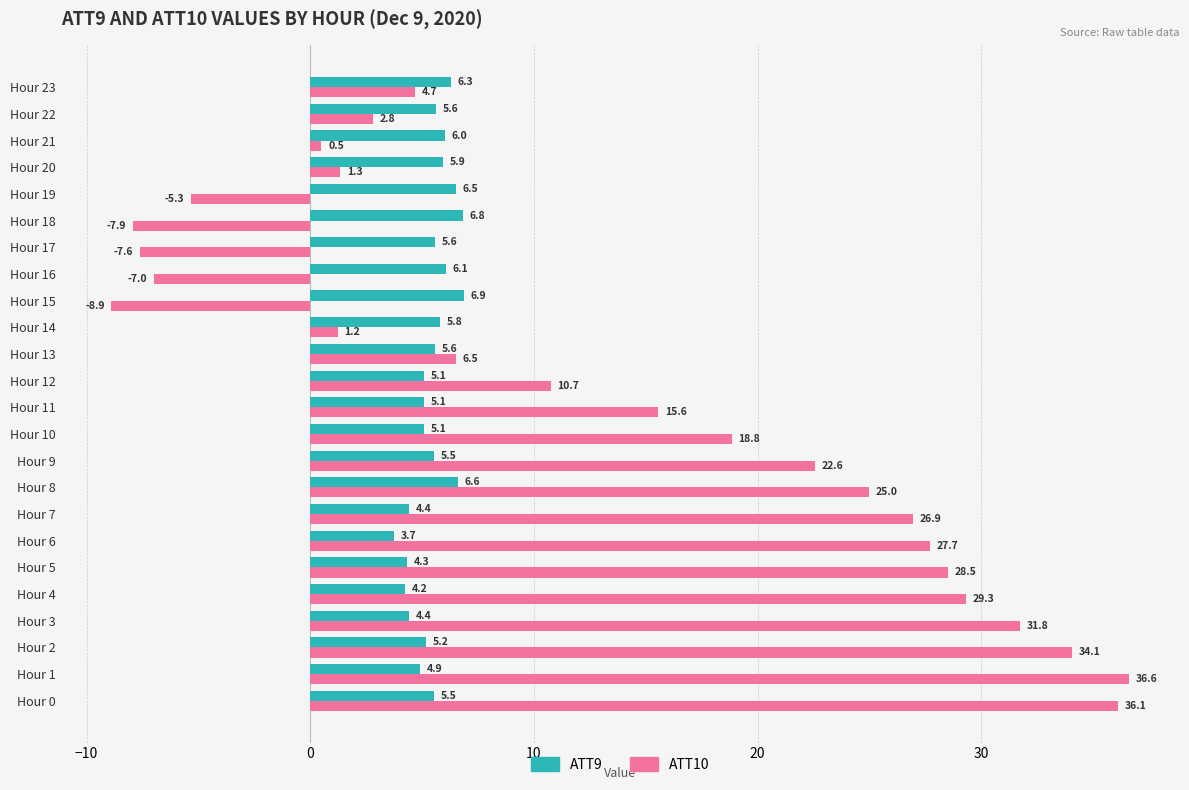

Is the value of ATT9 at Hour 13 greater than the value of ATT10 at Hour 12?

No